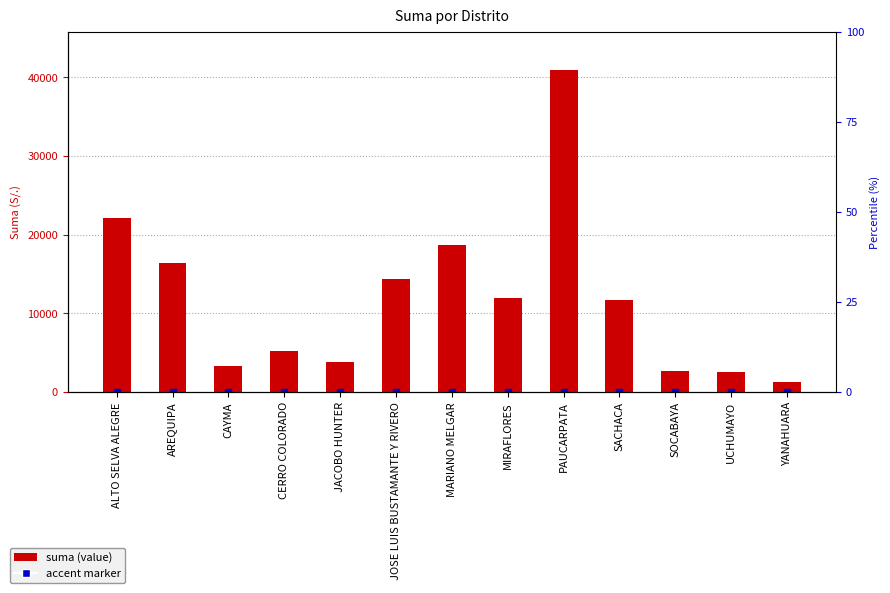

What is the change in value from AREQUIPA to CAYMA?

-13073.6